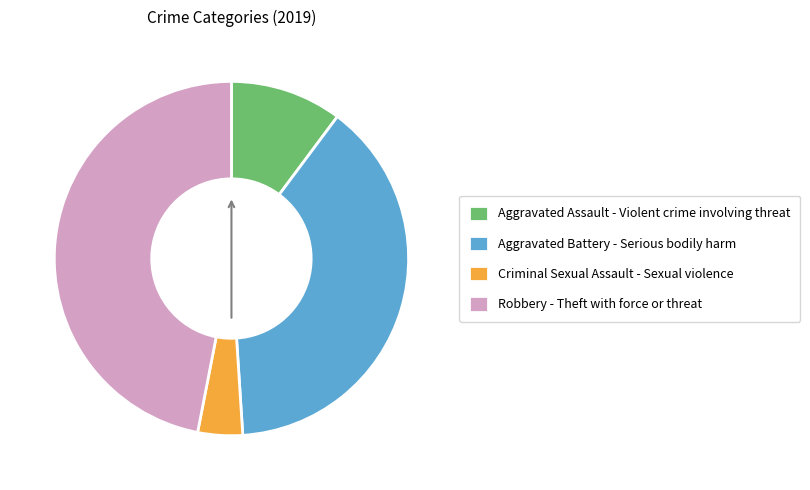

Which has a higher value, Aggravated Assault - Violent crime involving threat or Criminal Sexual Assault - Sexual violence?

Aggravated Assault - Violent crime involving threat